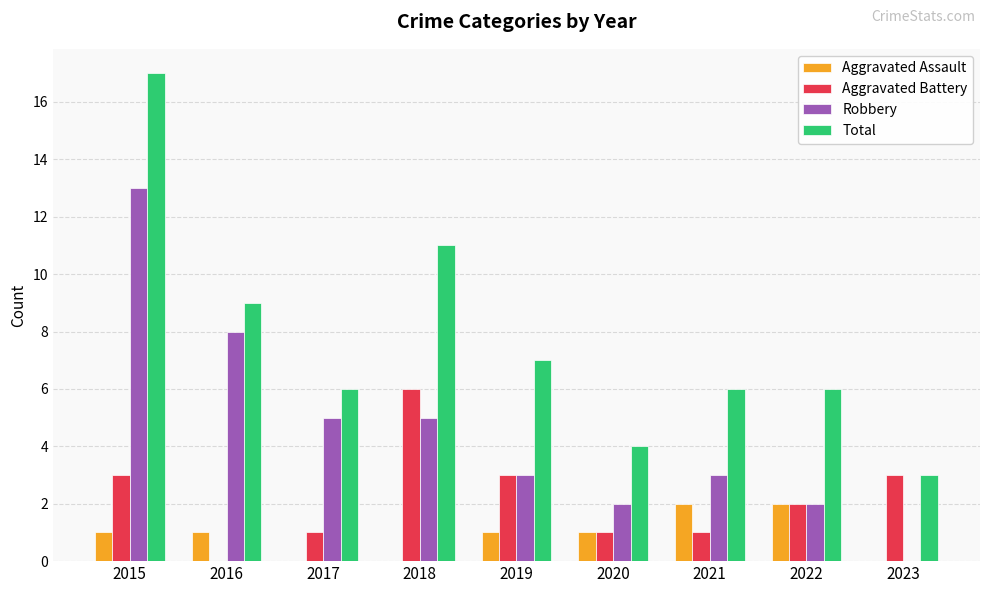

The value of Robbery at 2018 is 5. True or false?

True